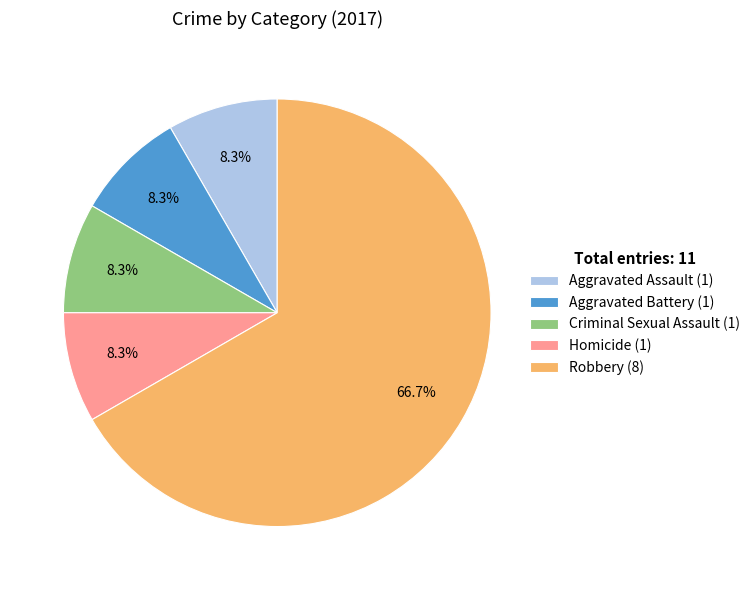

What is the largest slice in the pie chart?

Robbery